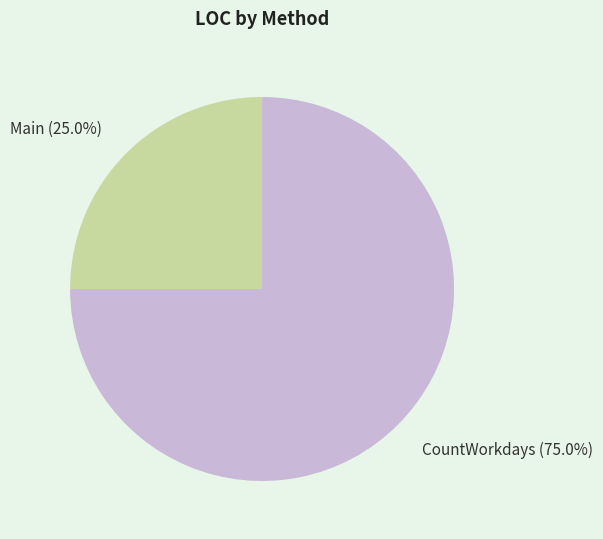

How much of the chart is everything except CountWorkdays?

25.0%